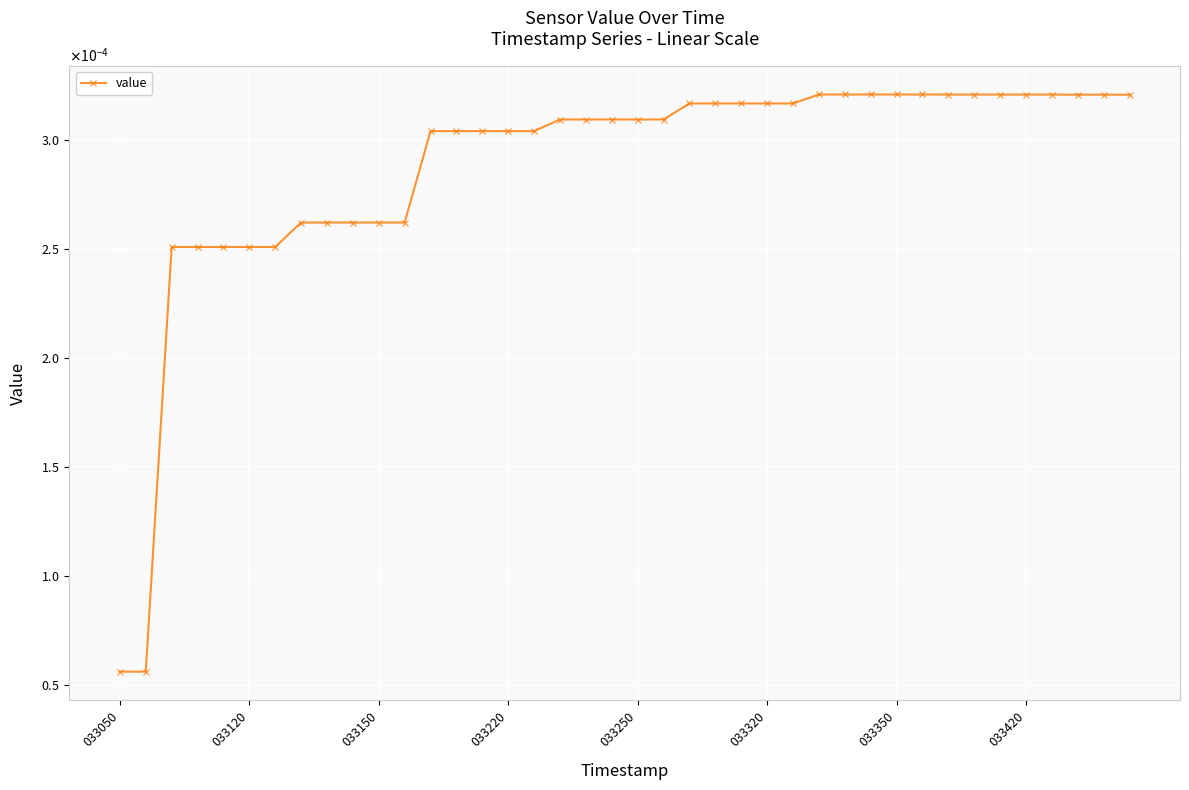

How many data points does each series have?

40